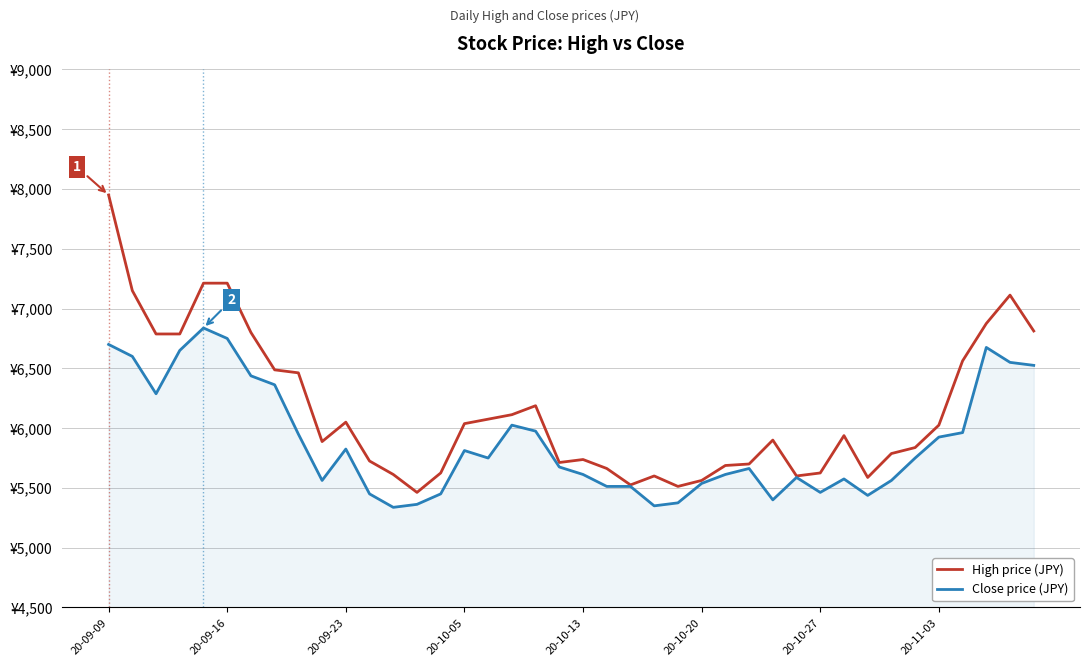

Does the chart display data point markers on the line(s)?

No